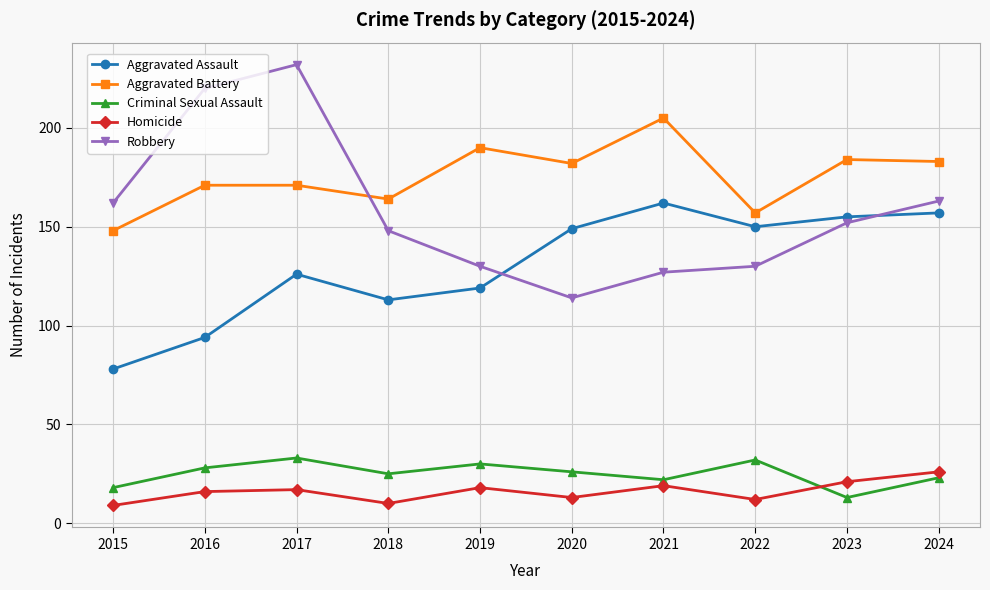

Reading left to right, transcribe all the data shown in this chart.

Aggravated Assault: 78	94	126	113	119	149	162	150	155	157
Aggravated Battery: 148	171	171	164	190	182	205	157	184	183
Criminal Sexual Assault: 18	28	33	25	30	26	22	32	13	23
Homicide: 9	16	17	10	18	13	19	12	21	26
Robbery: 162	220	232	148	130	114	127	130	152	163